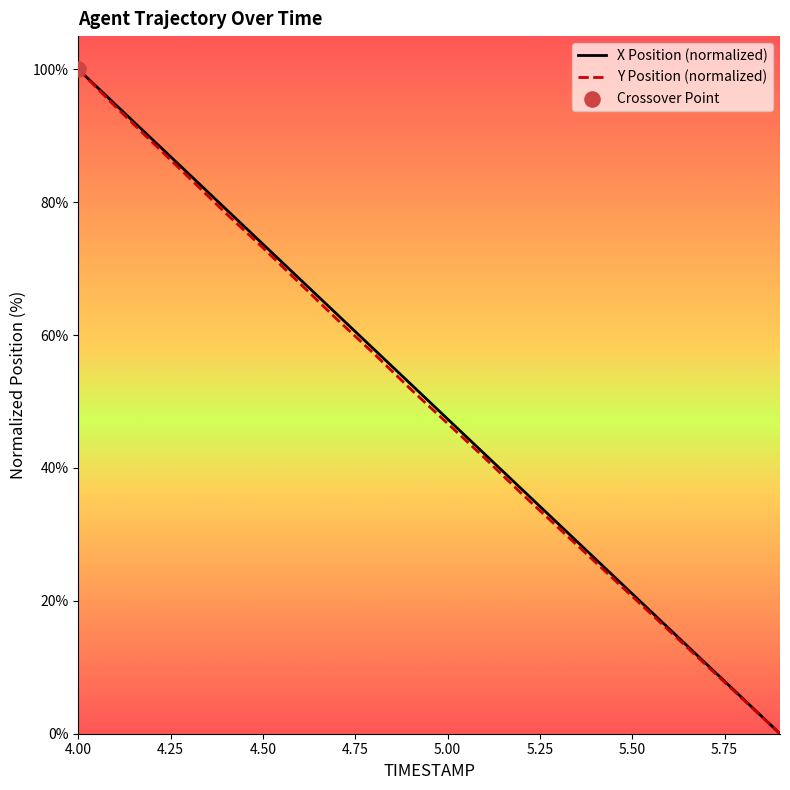

Which series contains the lowest Y value?

X